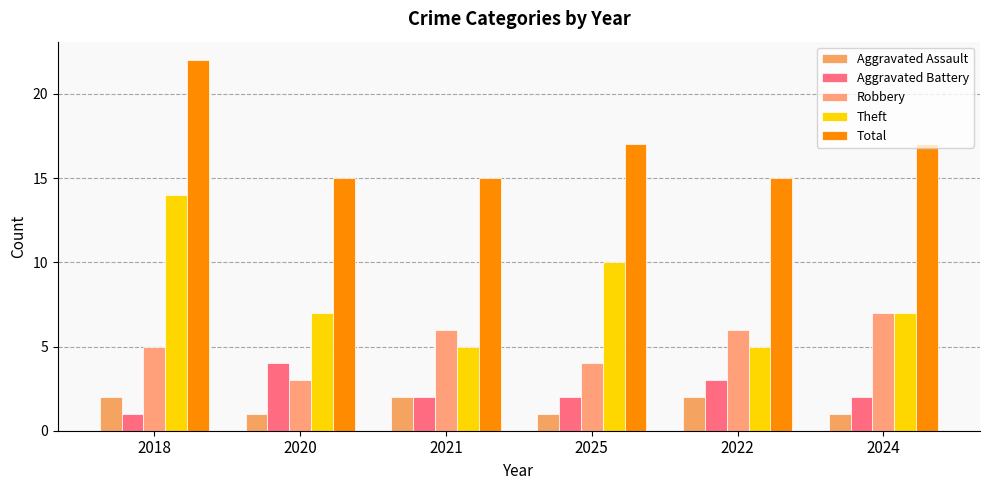

Which label corresponds to the largest value in the chart?

2018